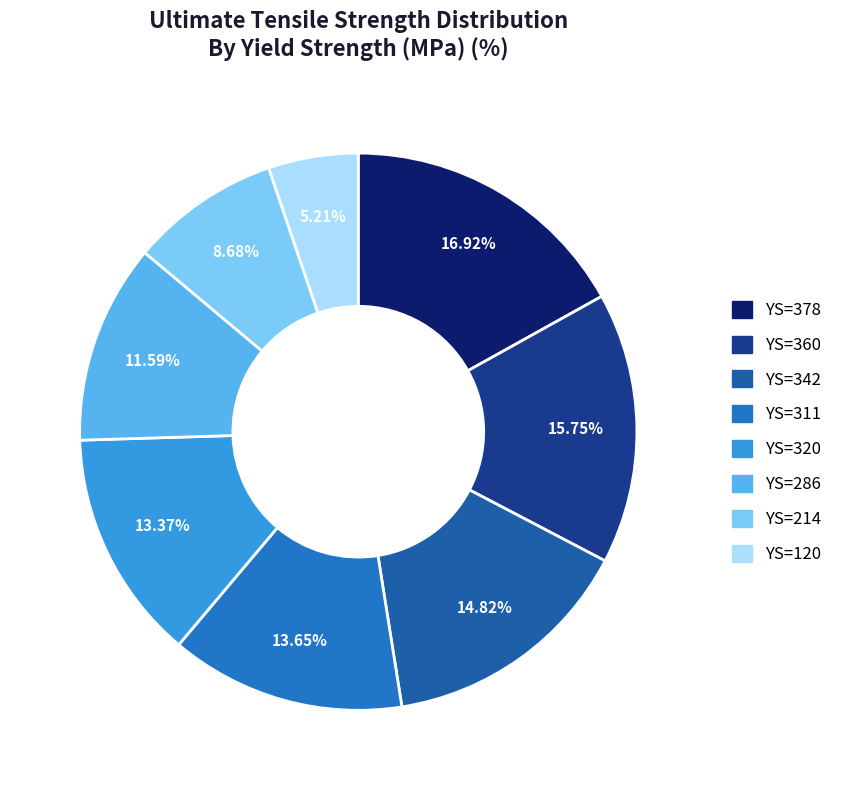

How many slices are in this pie chart?

8